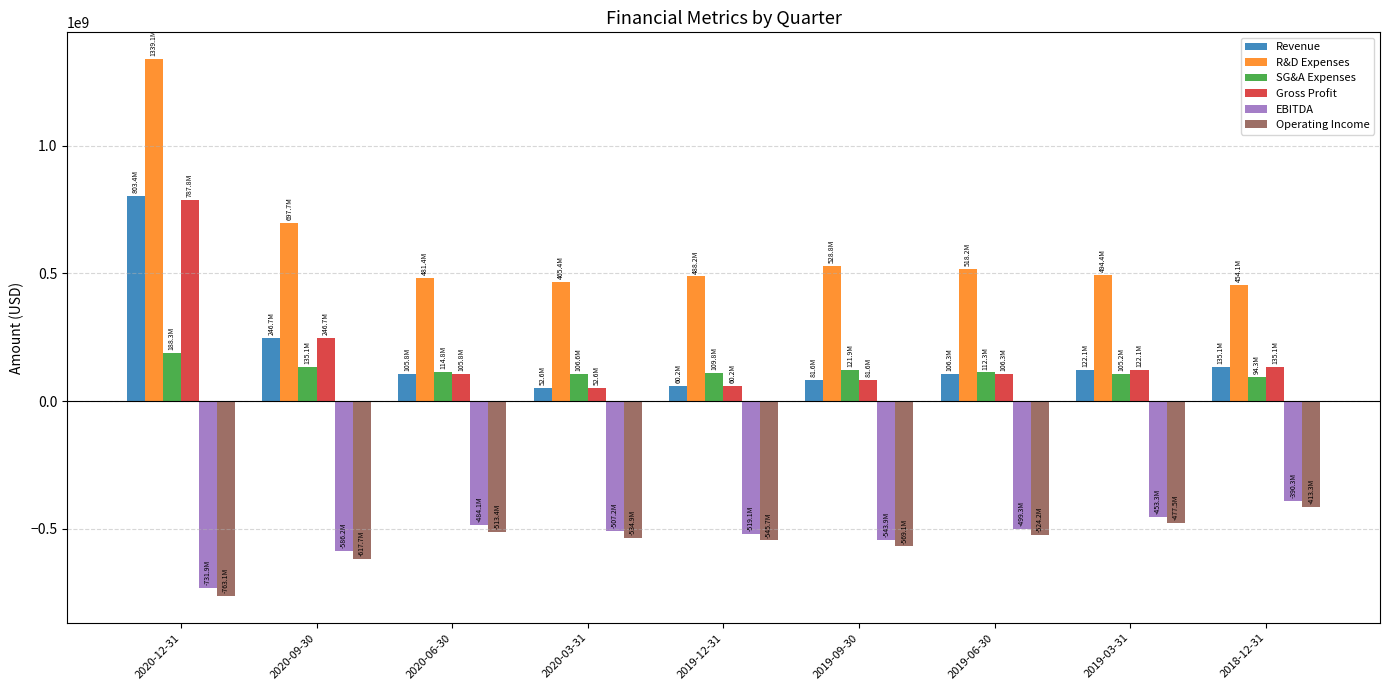

At which label is Revenue closest to 427984000?

2020-09-30